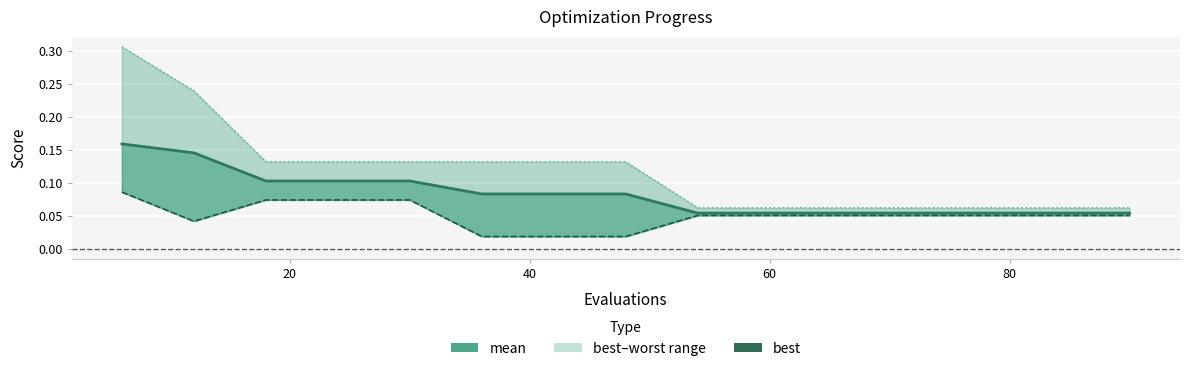

What is the difference between the maximum and minimum values in the best series?

0.1